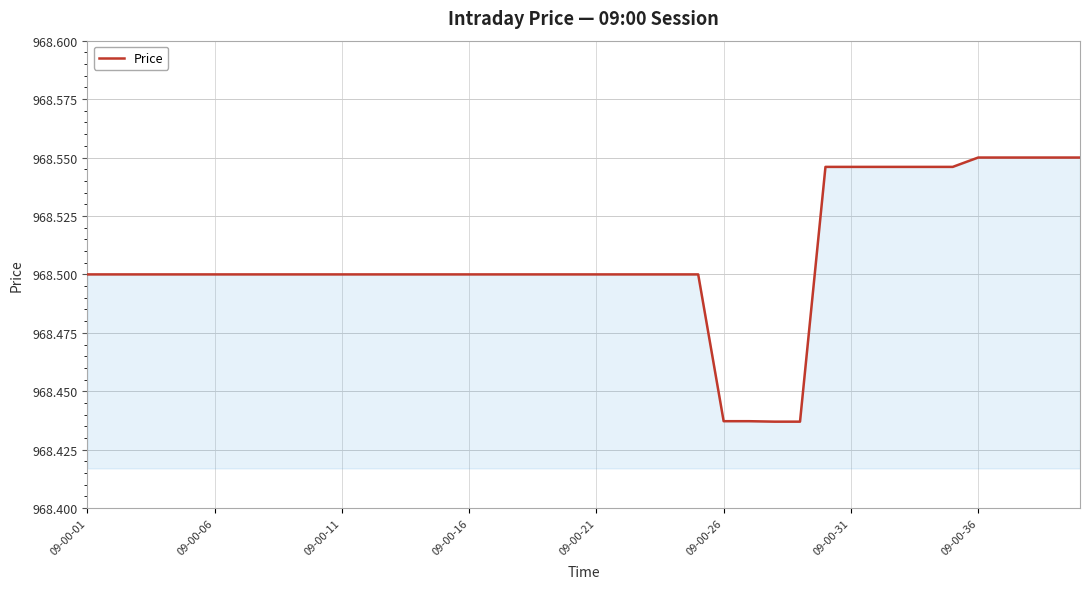

Does the chart have visible grid lines?

Yes